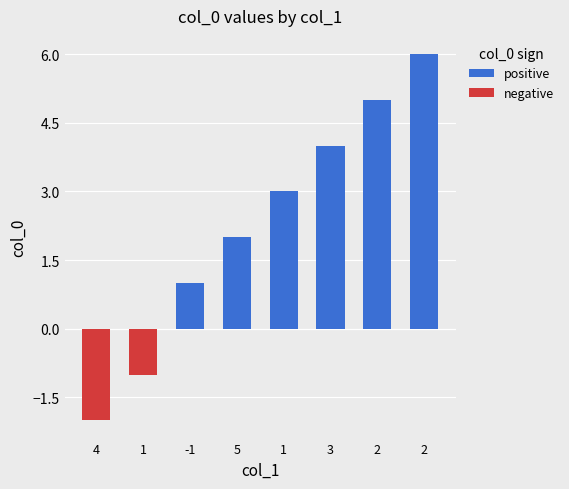

Is the value of negative at -1 greater than the value of positive at 3?

No